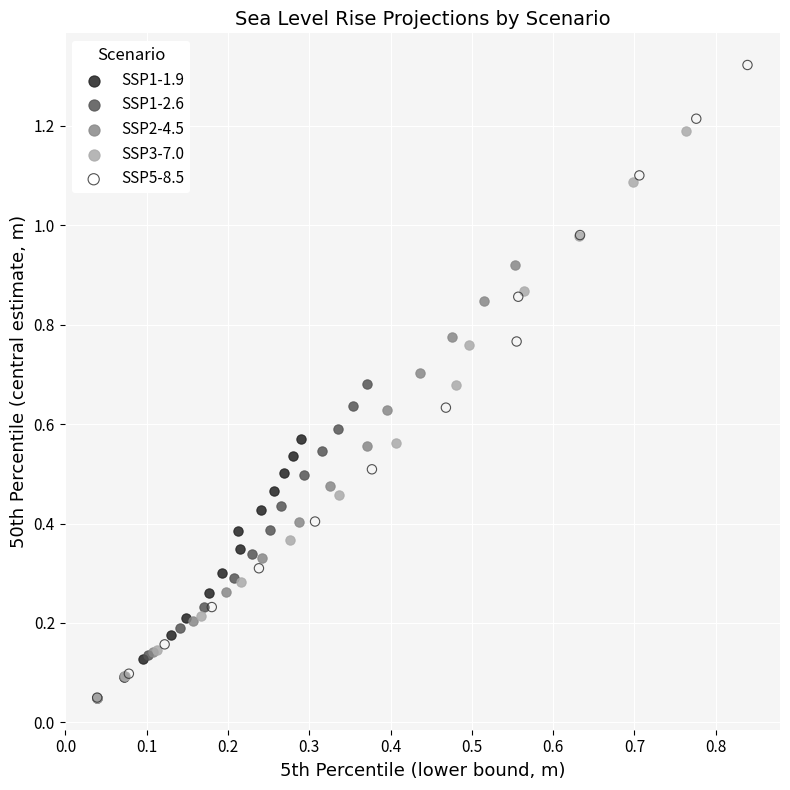

Which series contains the highest Y value?

SSP5-8.5